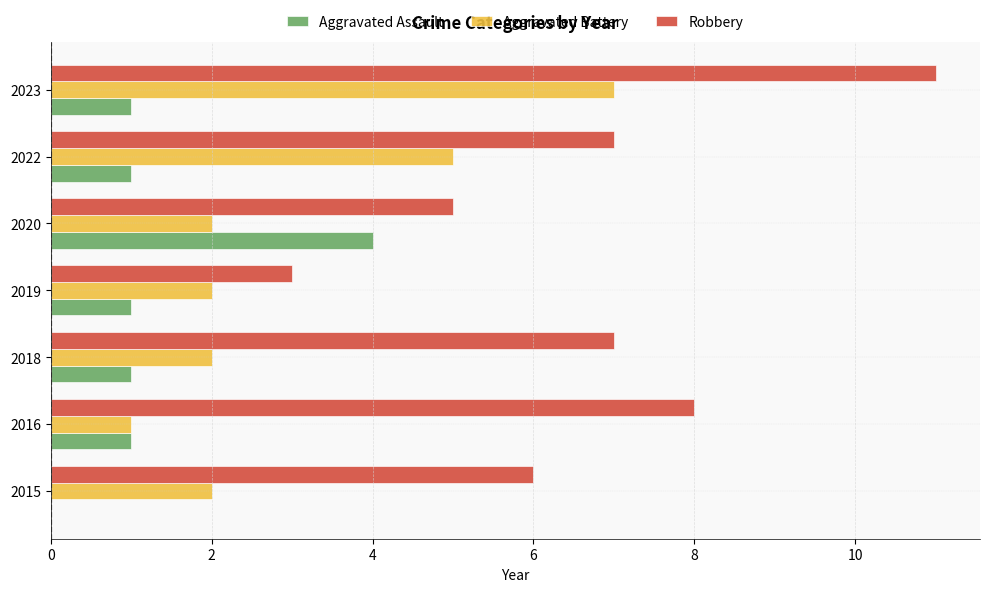

Which series changed the most between 2015 and 2020?

Aggravated Assault